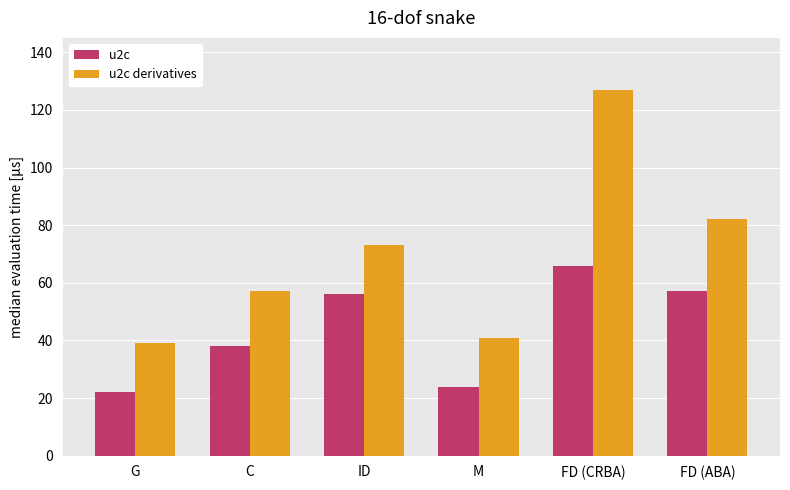

How many groups of bars are there?

6